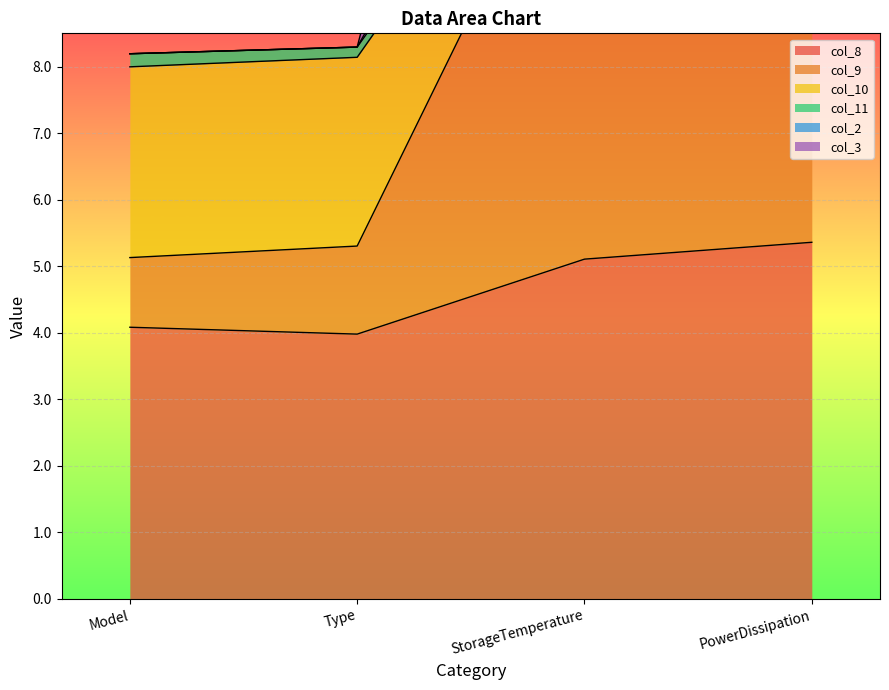

Count the number of categories in the chart.

4